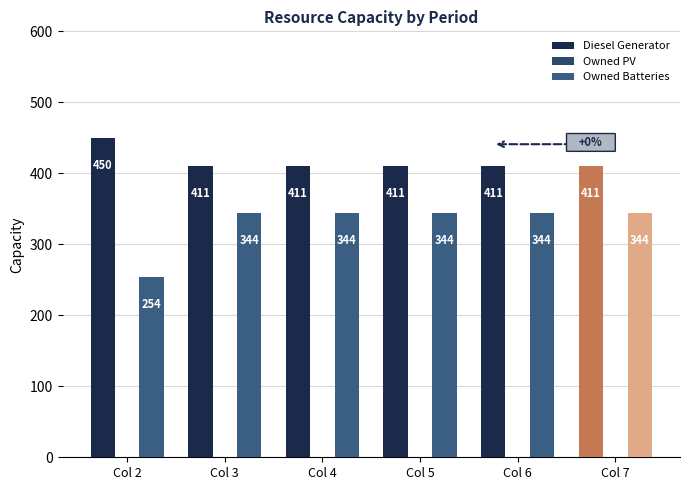

Are the bars horizontal?

No